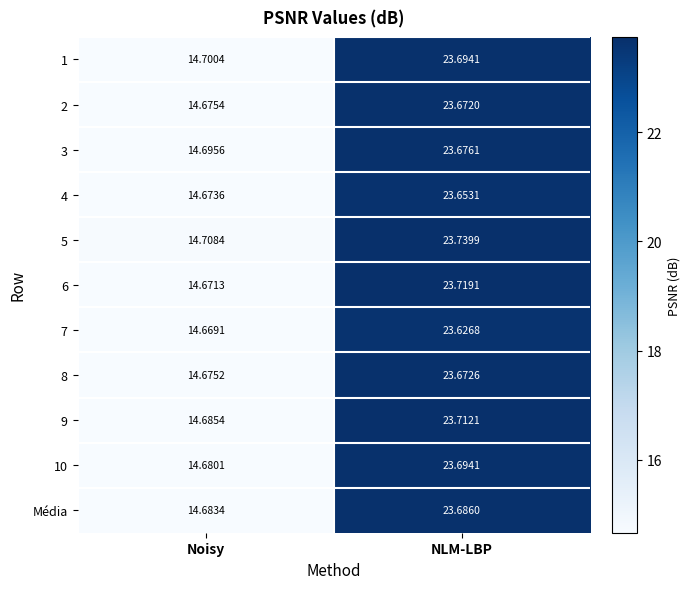

At which label does 4 first exceed 23?

NLM-LBP